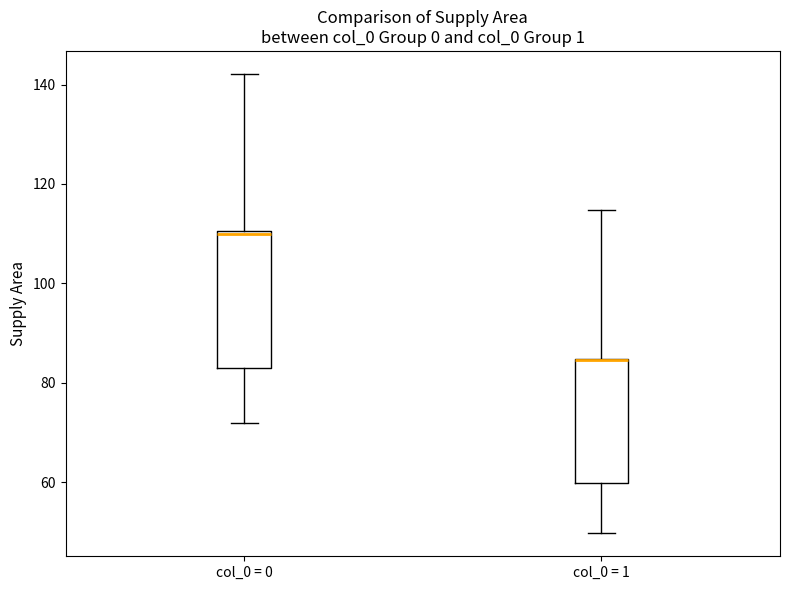

Reading left to right, read every box against the y-axis: the position of its median line, the range the box covers, and the ends of its whiskers. The values are not printed on the chart, so give them approximately, as read against the axis.

col_0 = 0: median 110, box 82 to 110, whiskers 72 to 142
col_0 = 1: median 84 (drawn on the box's upper edge), box 60 to 84, whiskers 50 to 114